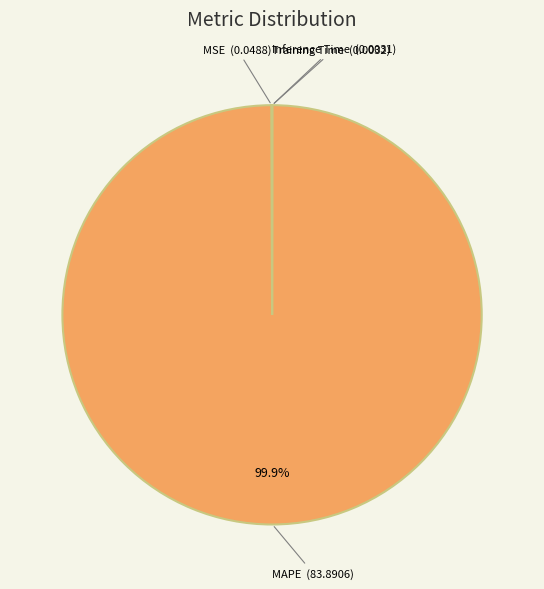

To the nearest percent, what is the average slice percentage?

25%